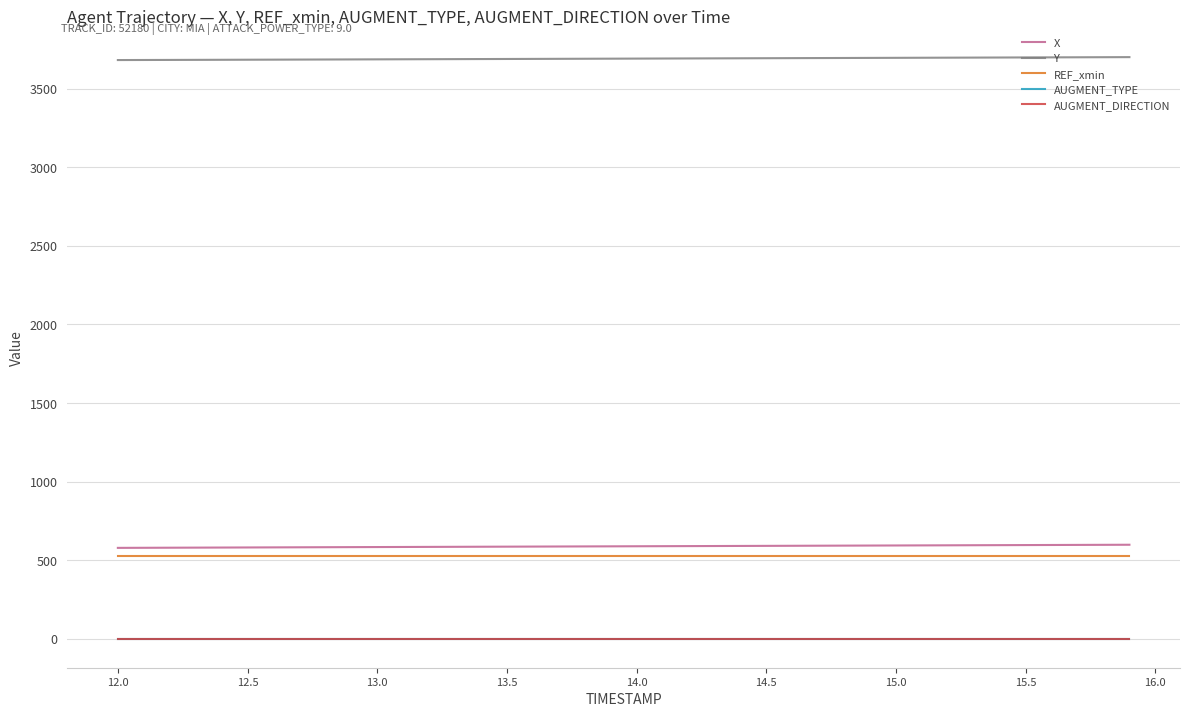

Does the chart have visible grid lines?

Yes